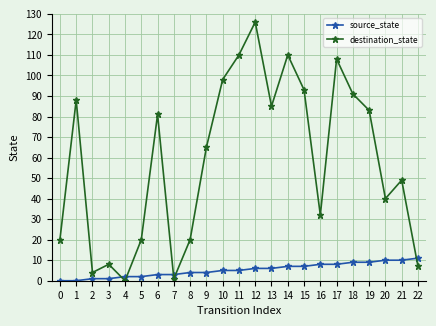

In destination_state, how many points are lower than both neighbors (excluding endpoints)?

6